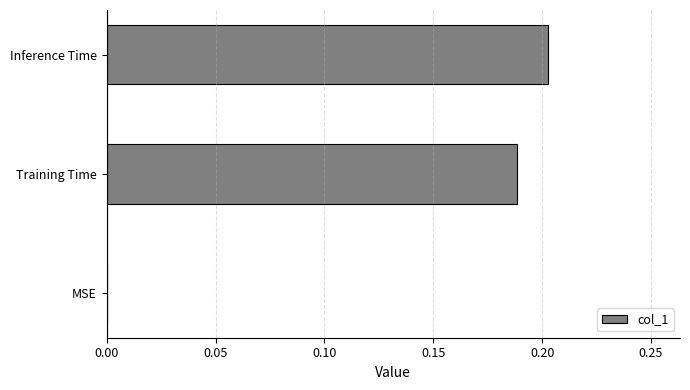

What is the change in value from MSE to Training Time?

+0.2